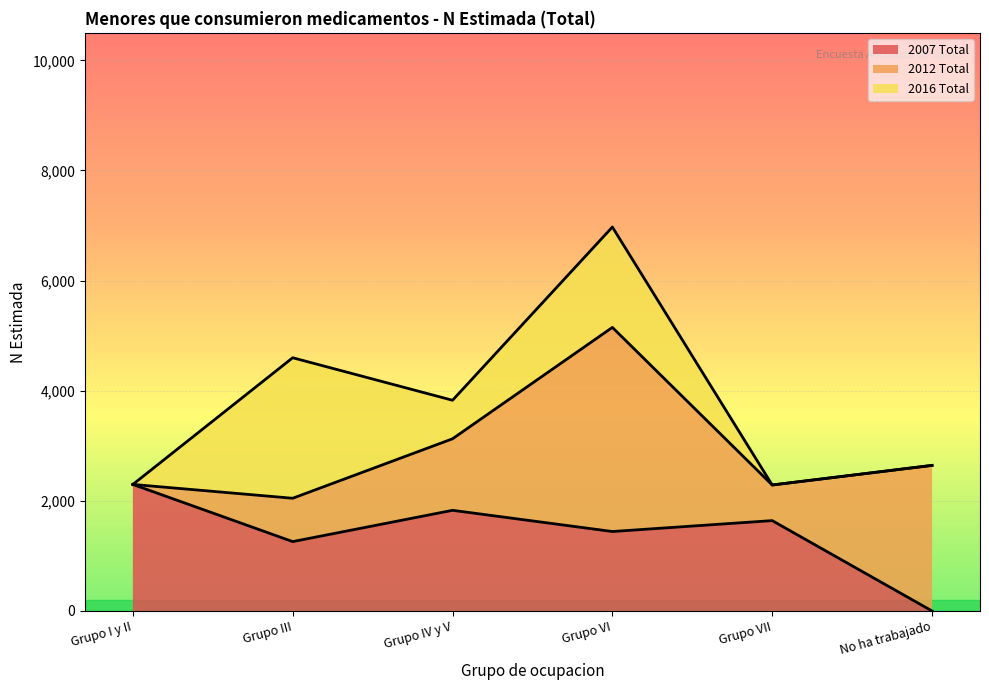

Which has a higher value, Grupo VII or Grupo III?

Grupo VII